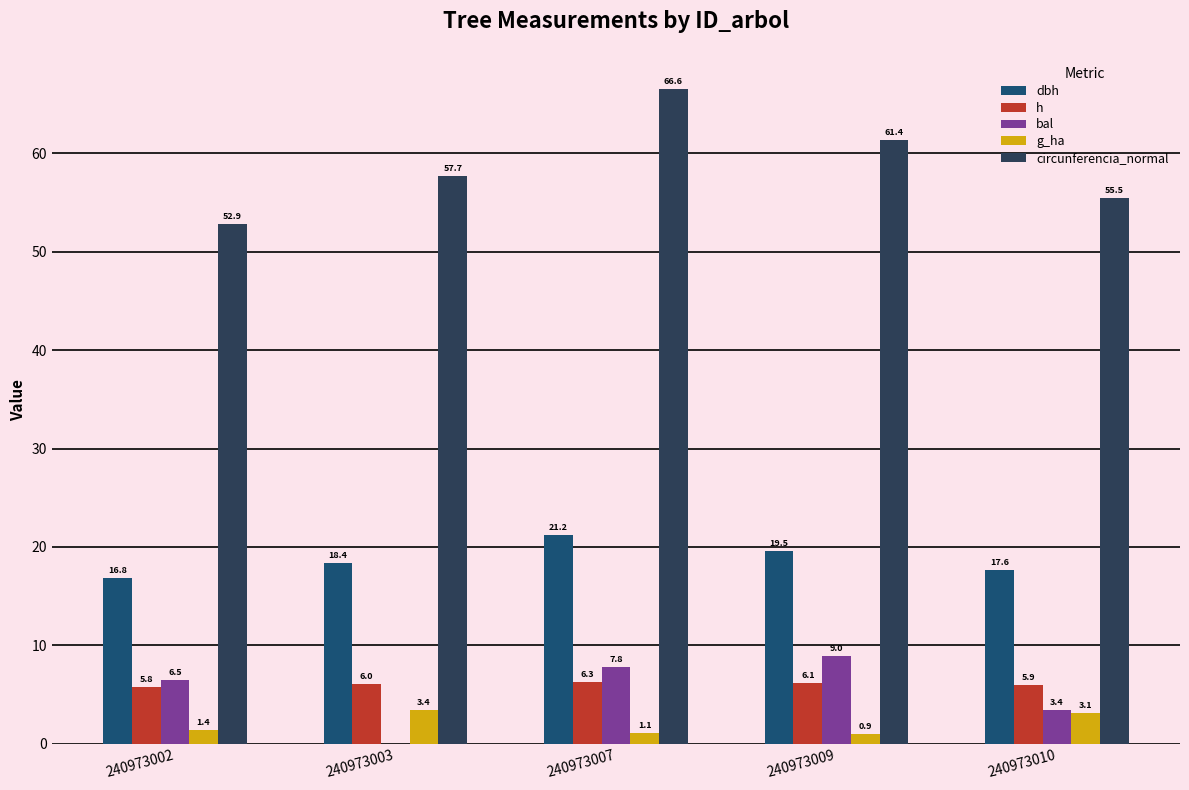

Are the bars grouped side by side (vs. stacked)?

Yes